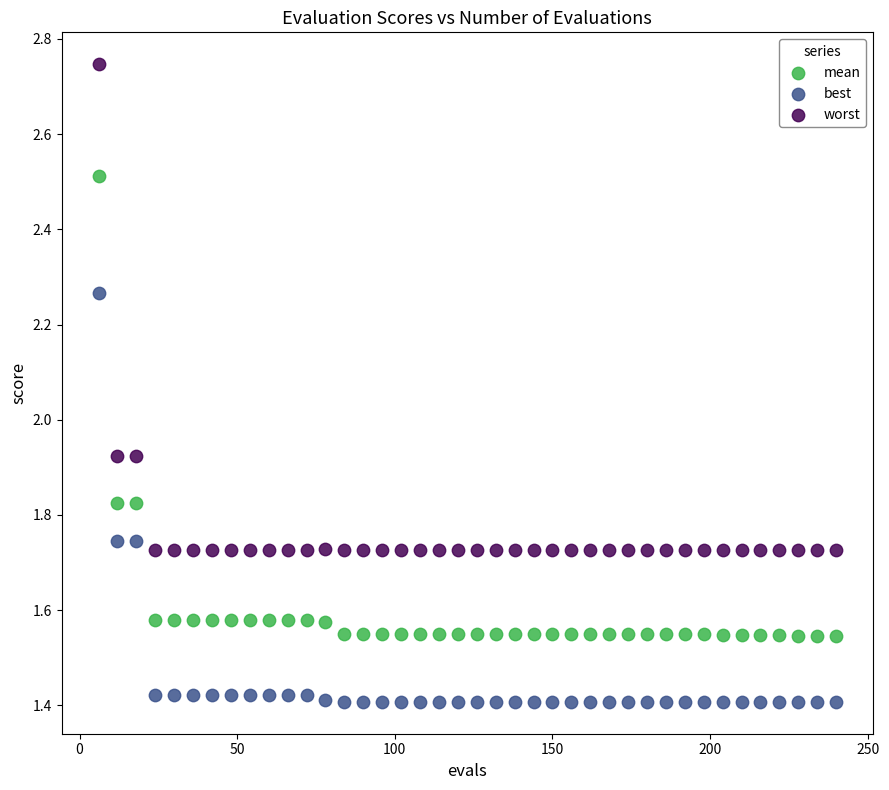

Across all data points, what is the range of X values (max minus min)?

234.0